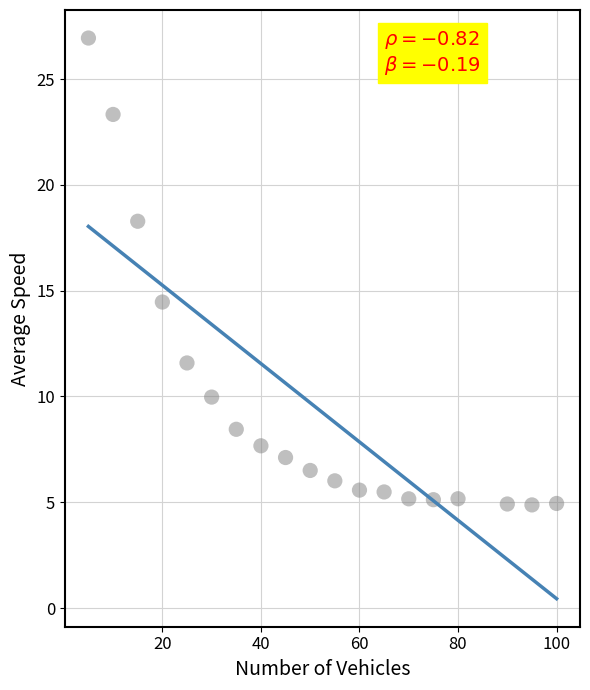

What Y value in the scatter plot is closest to 15?

14.5